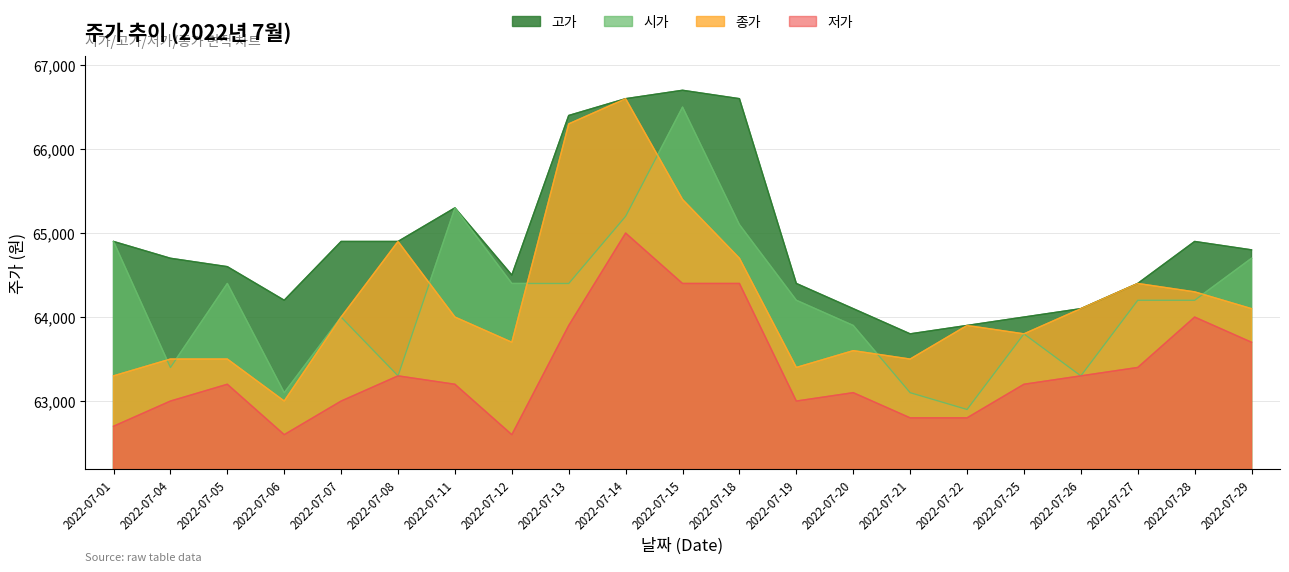

Rank the series at 2022-07-26 from lowest to highest value.

시가, 저가, 종가, 고가